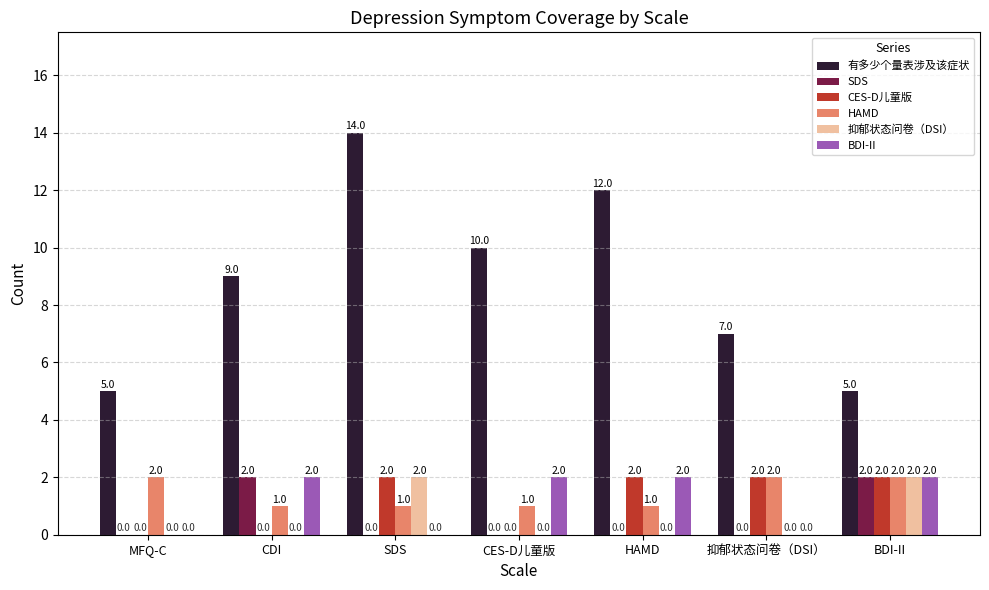

The CES-D儿童版 series shows 3 at 抑郁状态问卷（DSI）. True or false?

False